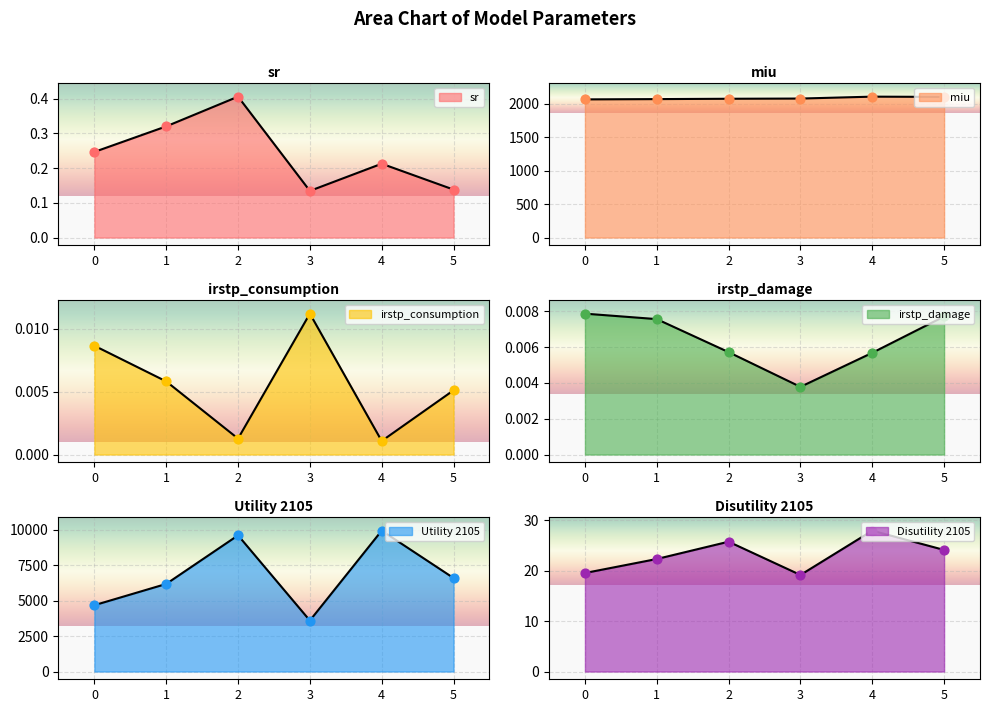

Which series has the widest spread of Y values?

Utility 2105